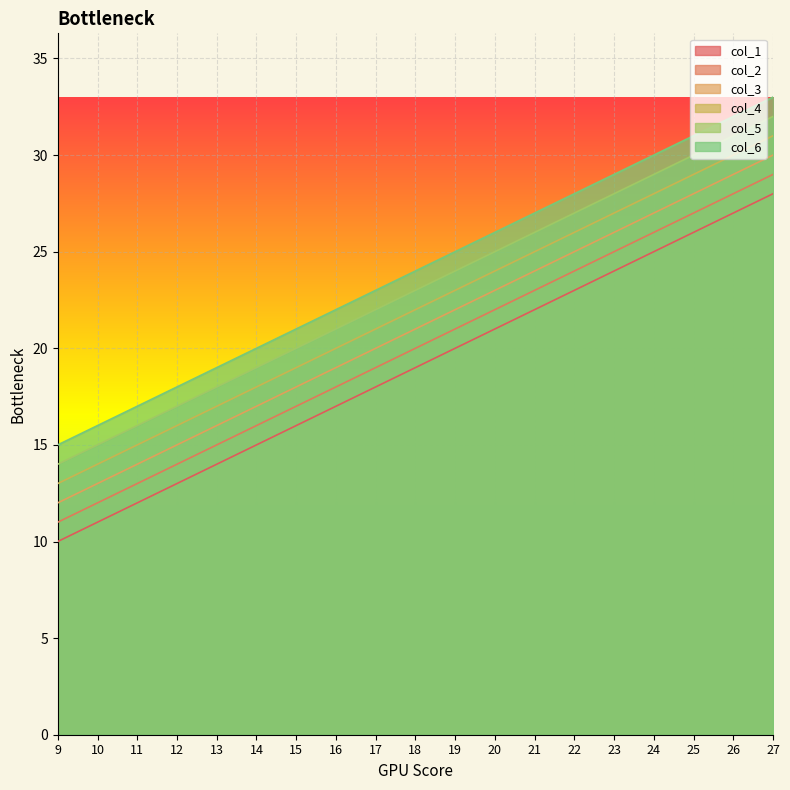

What is the total value across all series at 24?

165